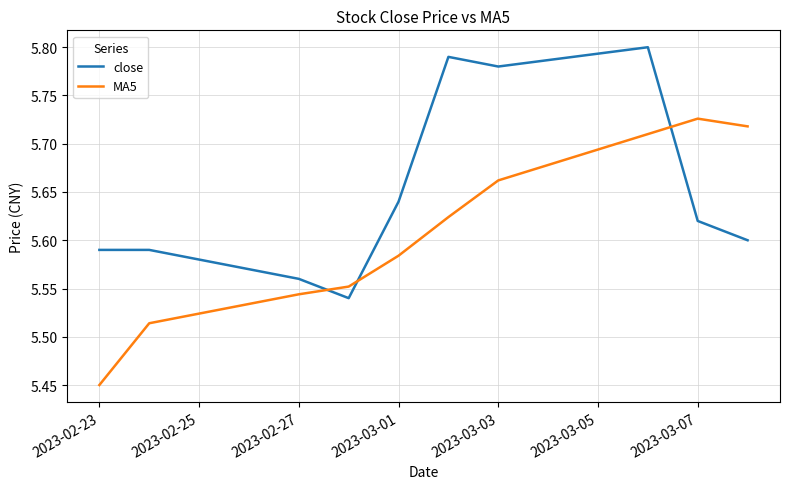

True or false: close and MA5 cross at least once.

True